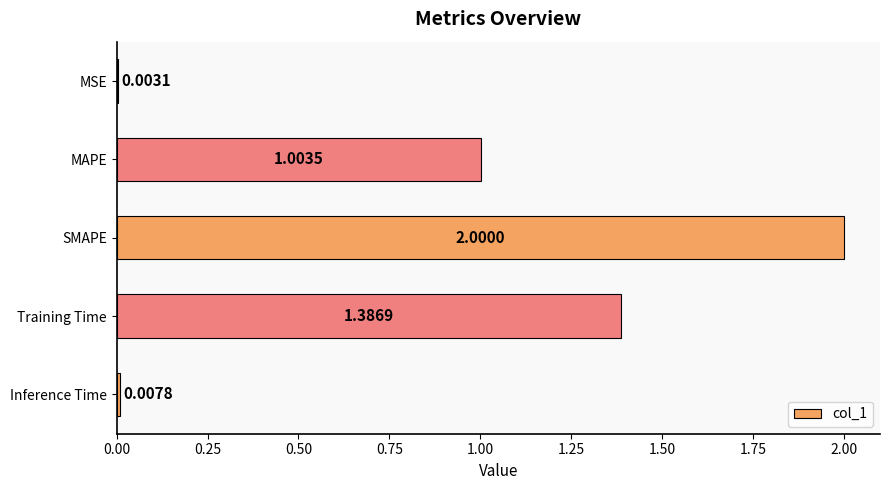

At which label is the value closest to 1?

MAPE